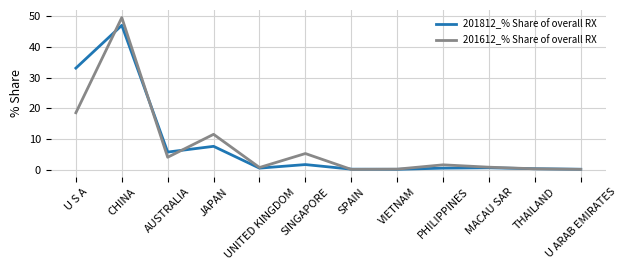

What is the maximum value for 201612_% Share of overall RX?

49.6